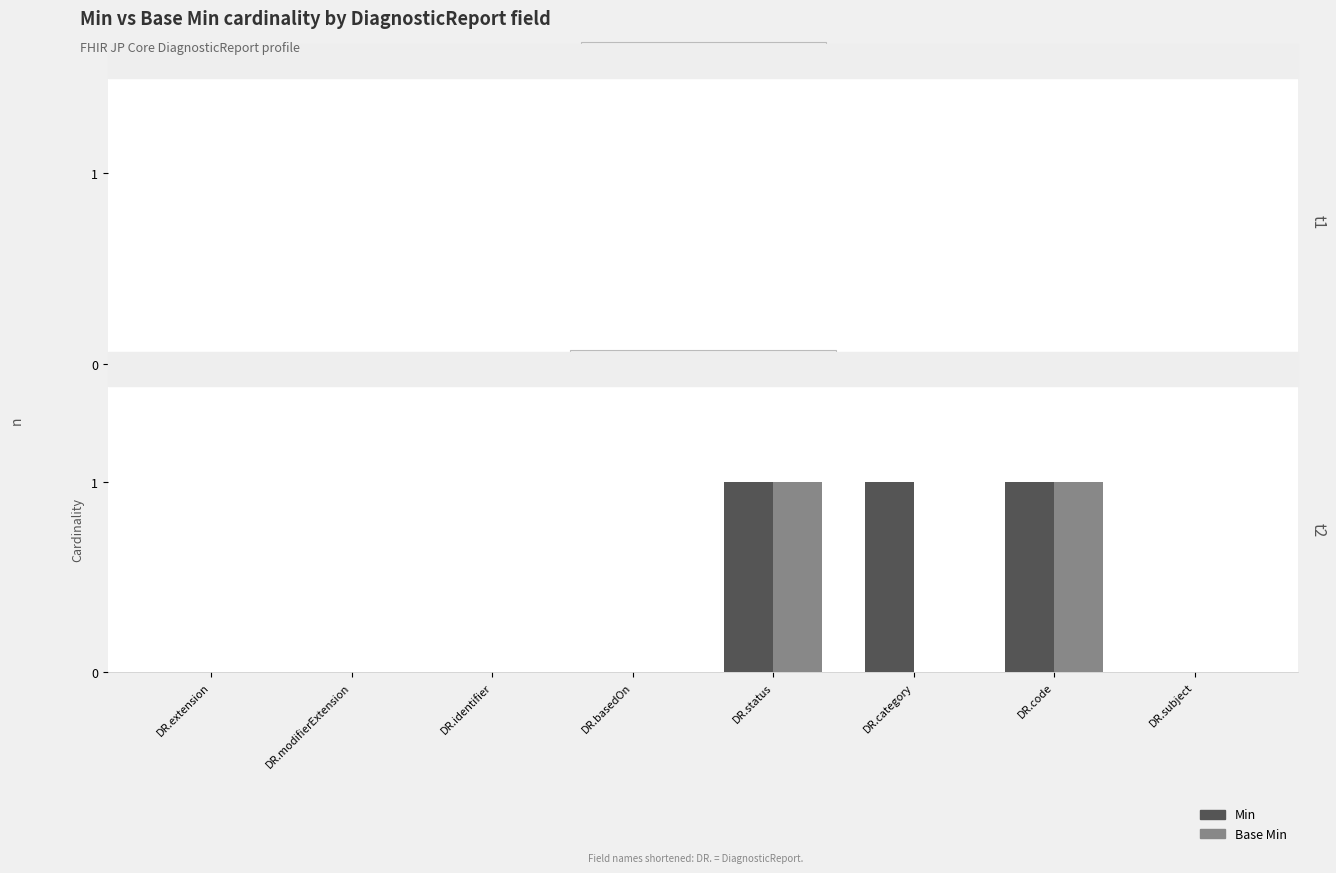

Is it true that Min equals 0 at DR.subject?

True